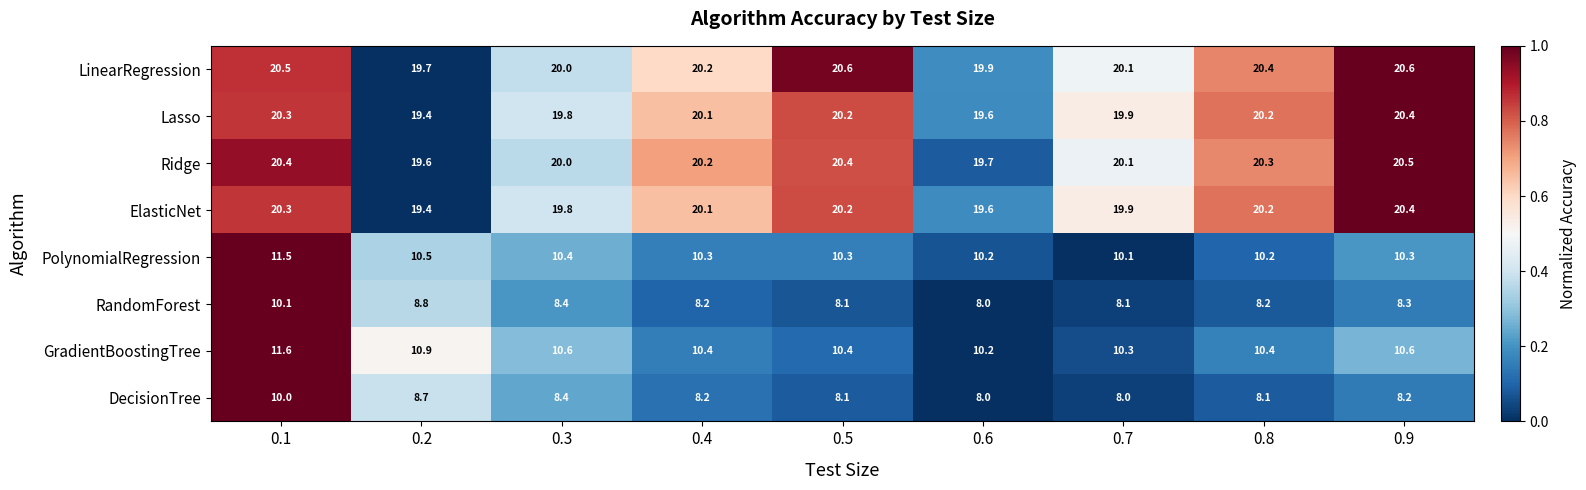

Is it true that RandomForest equals 10.1 at 0.1?

True